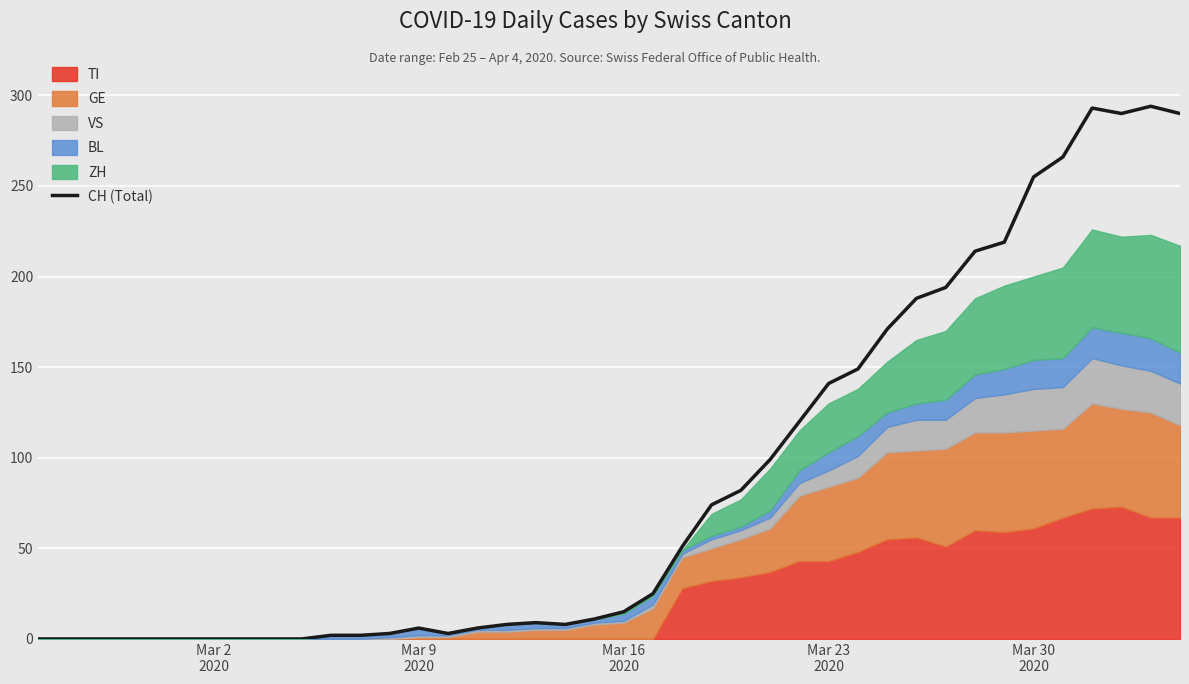

How many data points does each series have?

40